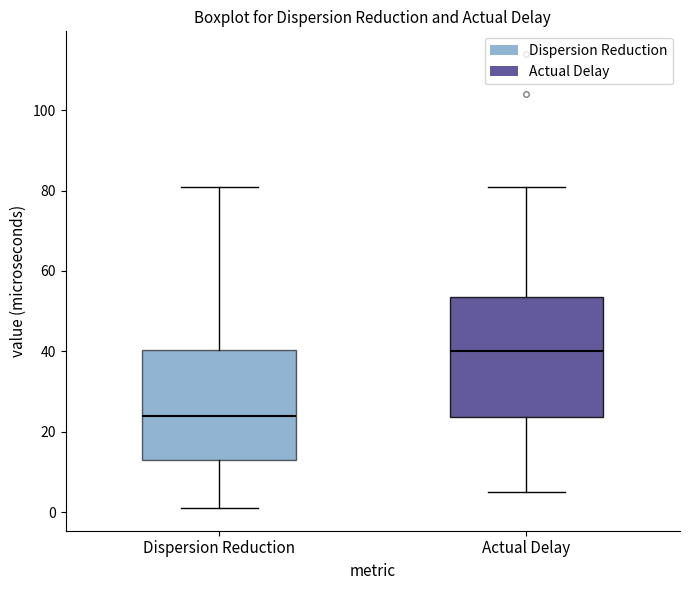

Reading left to right, read every box against the y-axis: the position of its median line, the range the box covers, and the ends of its whiskers. The values are not printed on the chart, so give them approximately, as read against the axis.

Dispersion Reduction: median 24, box 14 to 40, whiskers 2 to 82
Actual Delay: median 40, box 24 to 54, whiskers 6 to 82